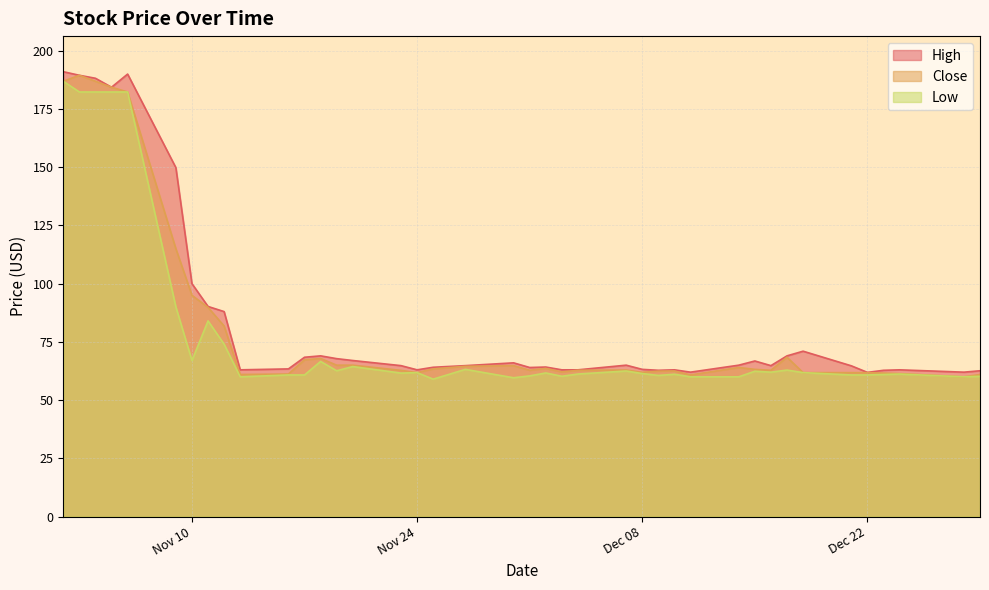

What is the value of the High point at the 17th from the left?

63.0